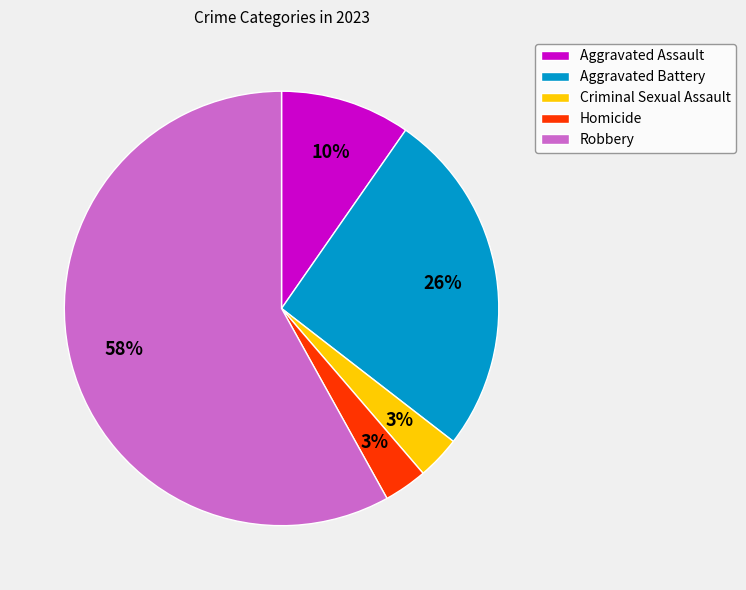

Is there a majority slice in this chart?

Yes